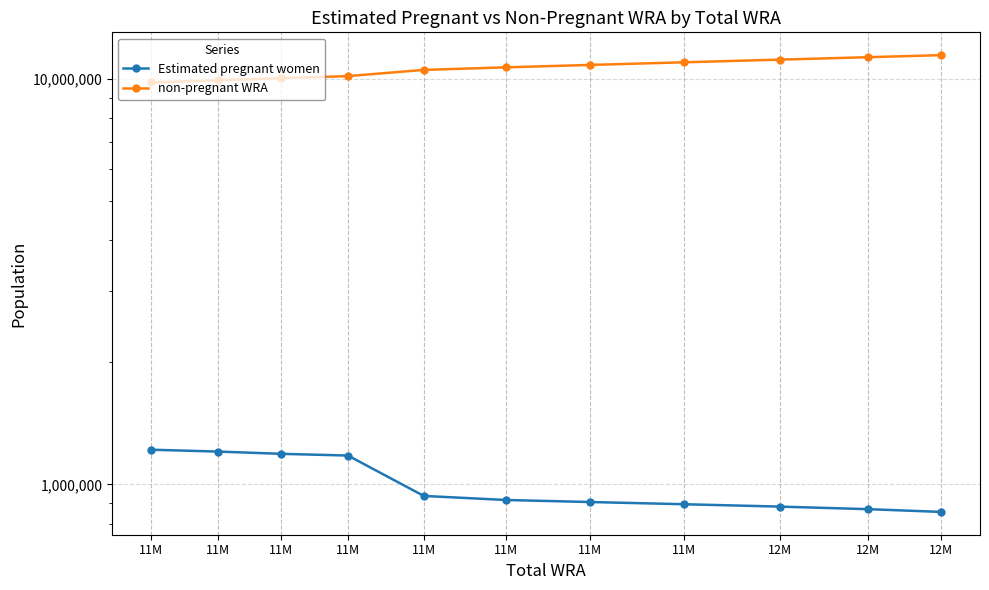

Does the chart have visible grid lines?

Yes